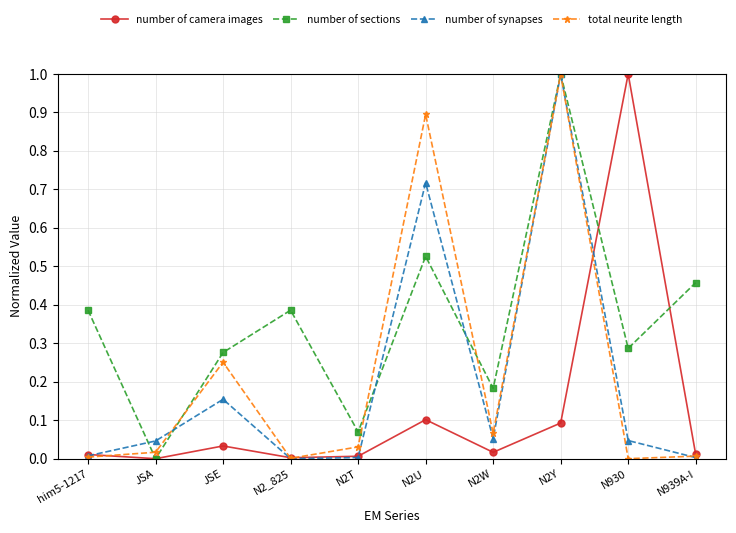

The total neurite length series shows 0.0 at N930. True or false?

True